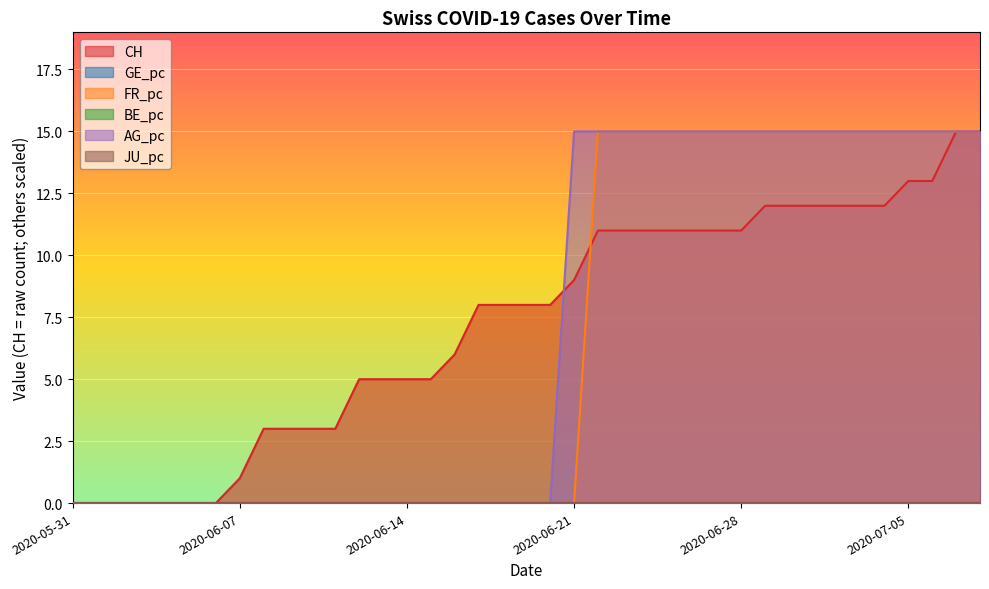

What is the difference between the CH values at 2020-07-07 and 2020-07-01?

3